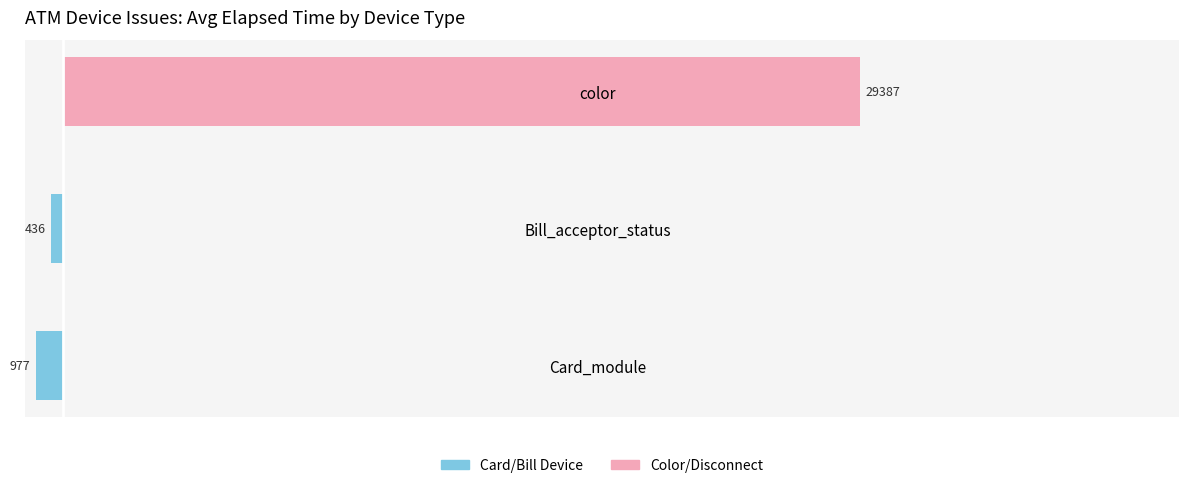

Which series changed the most between Card_module and Bill_acceptor_status?

Card/Bill Device